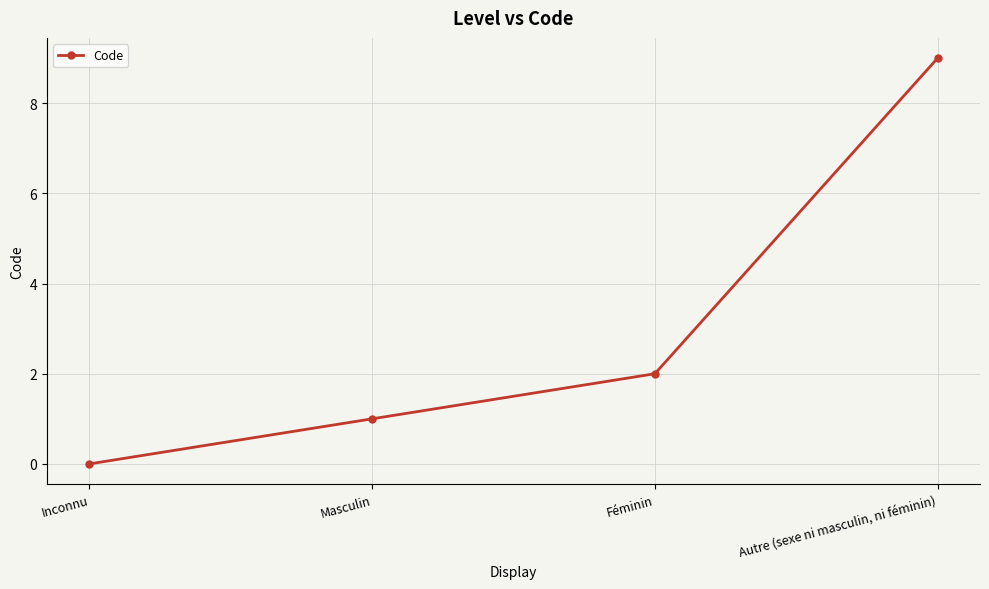

What is the change in value from Inconnu to Masculin?

+1